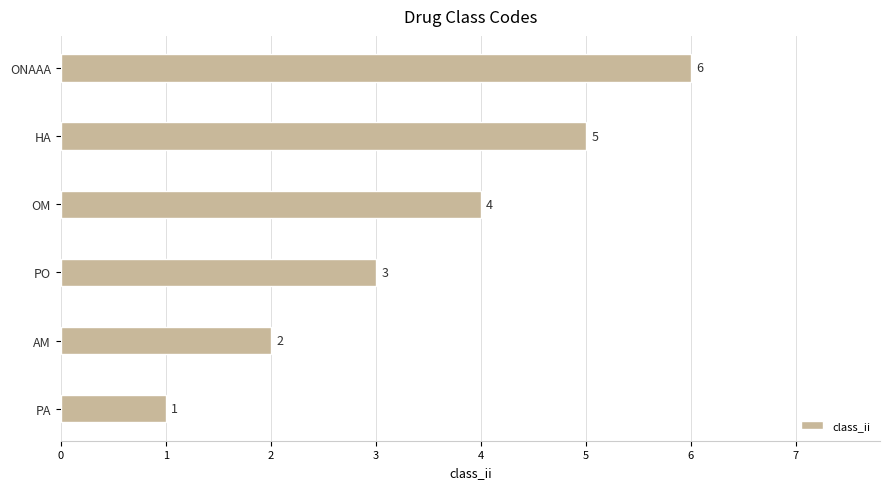

True or false: the data shows 2 at AM.

True